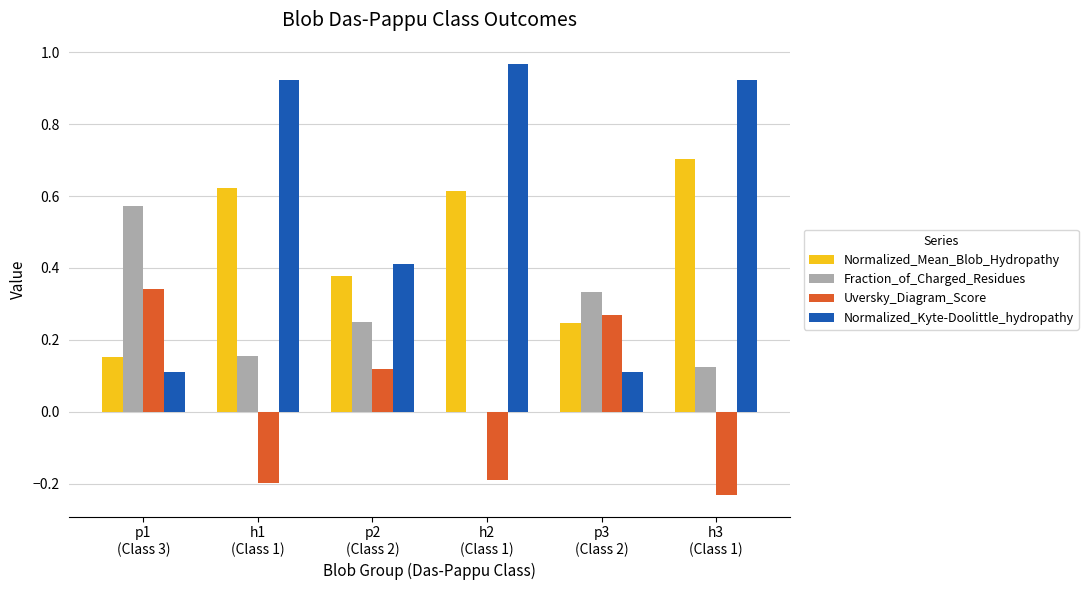

Which series has the largest total across all categories?

Normalized_Kyte-Doolittle_hydropathy